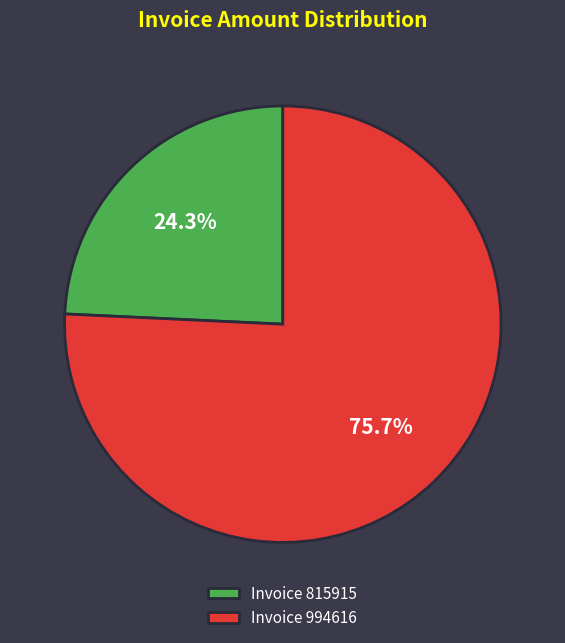

Combined, what portion of the pie is Invoice 994616 and Invoice 815915?

100.0%